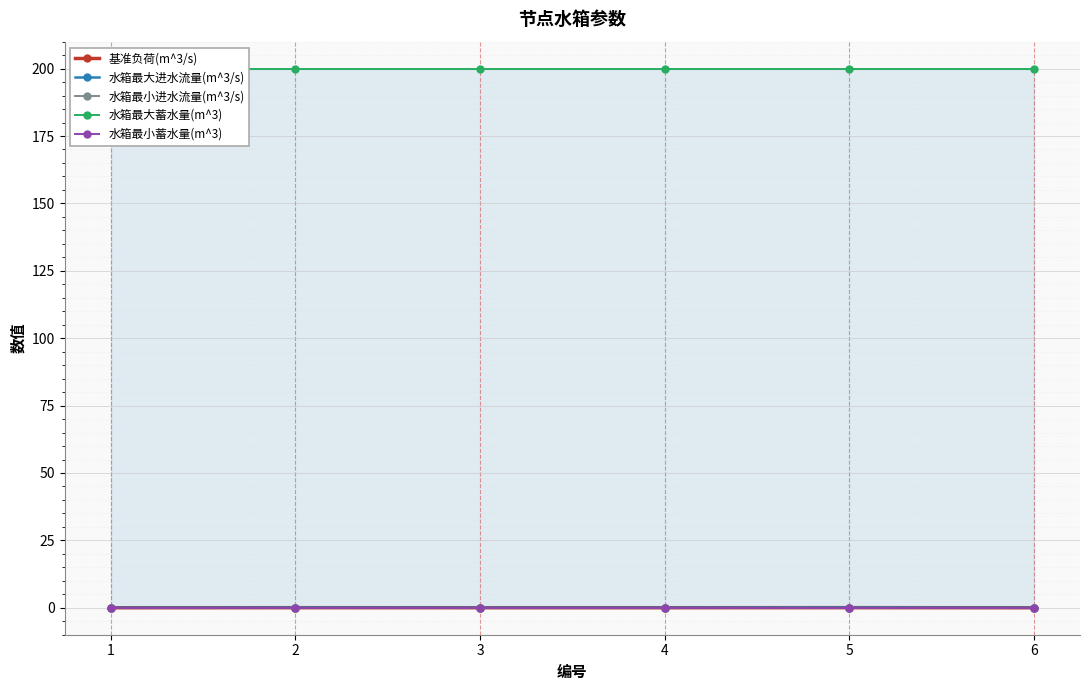

Where is 基准负荷(m^3/s) nearest to the value 0?

1